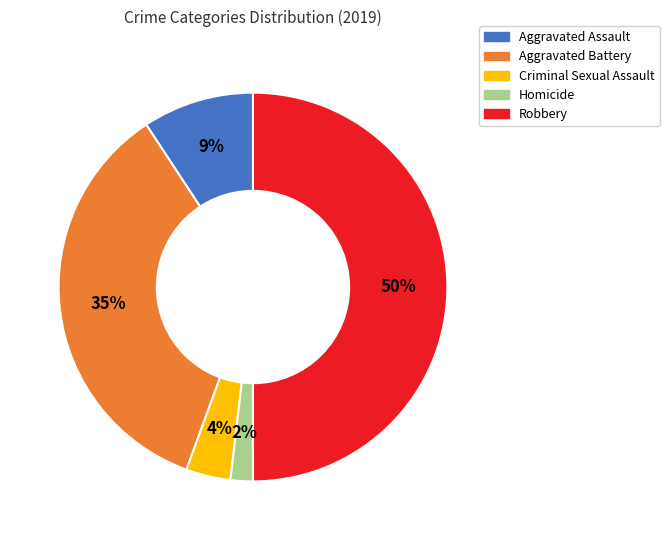

To the nearest percent, what is the average slice percentage?

20%